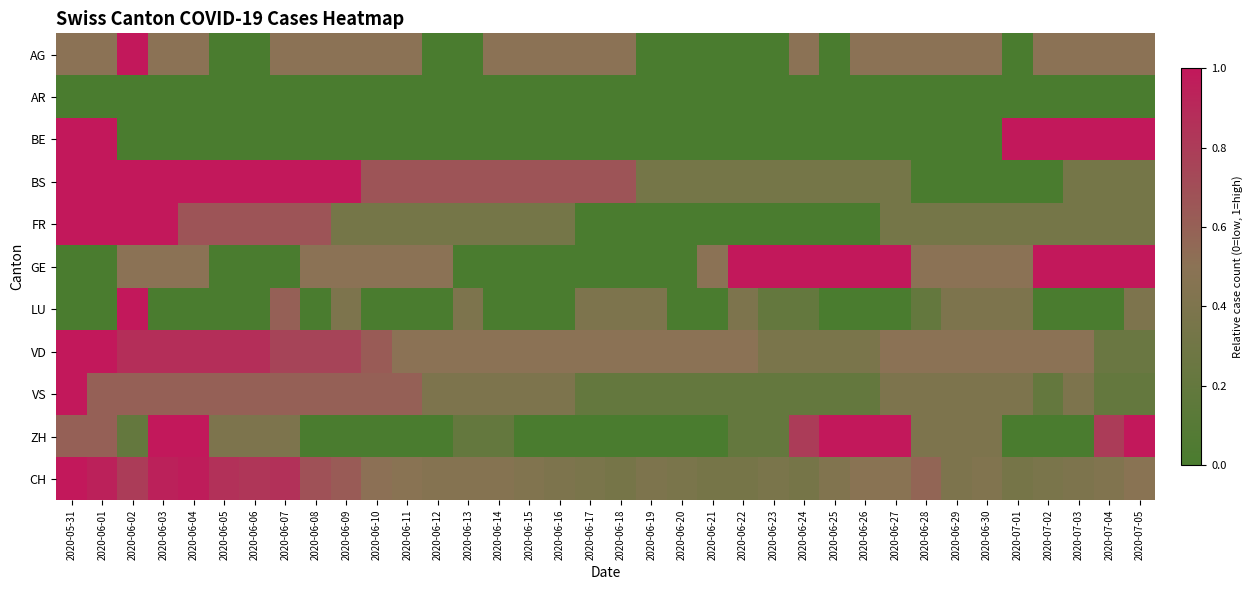

At how many categories does at least one series exceed 0?

36